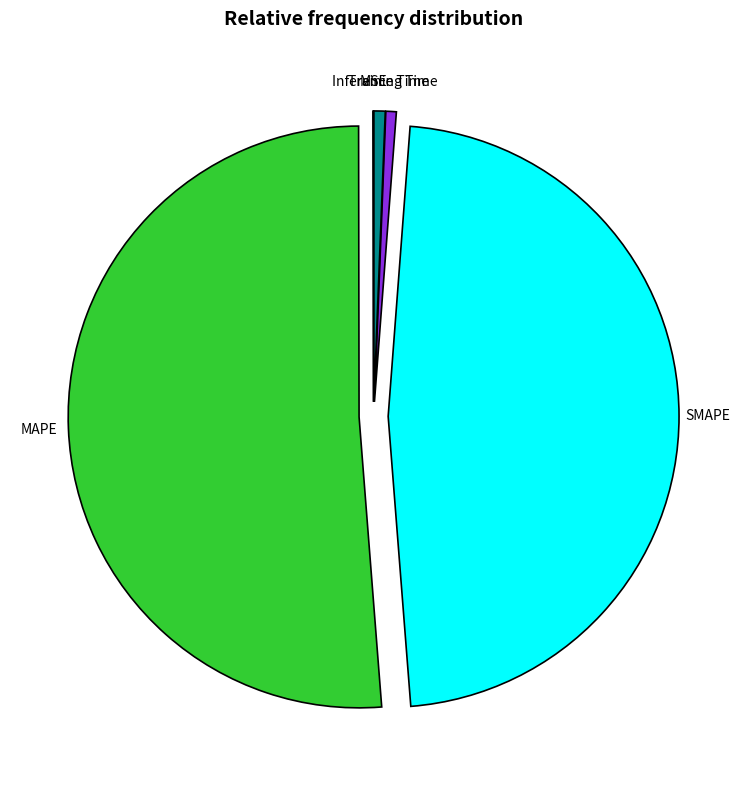

Is it true that Inference Time is 1% of the pie?

True